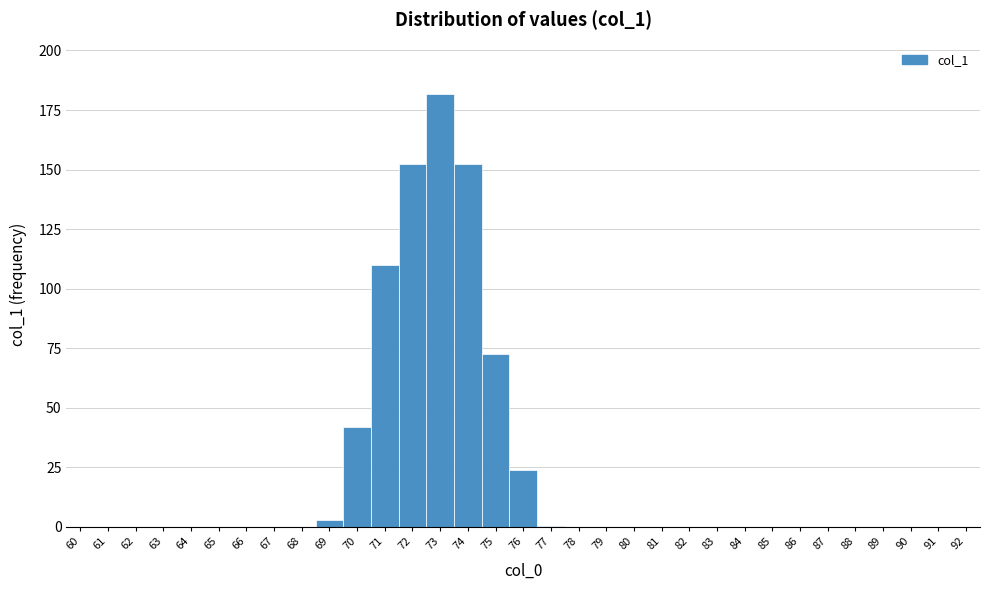

How tall is the bar that spans 72.5 to 73.5 on the x-axis? The values are not printed on the chart, so give them approximately, as read against the axis.

180